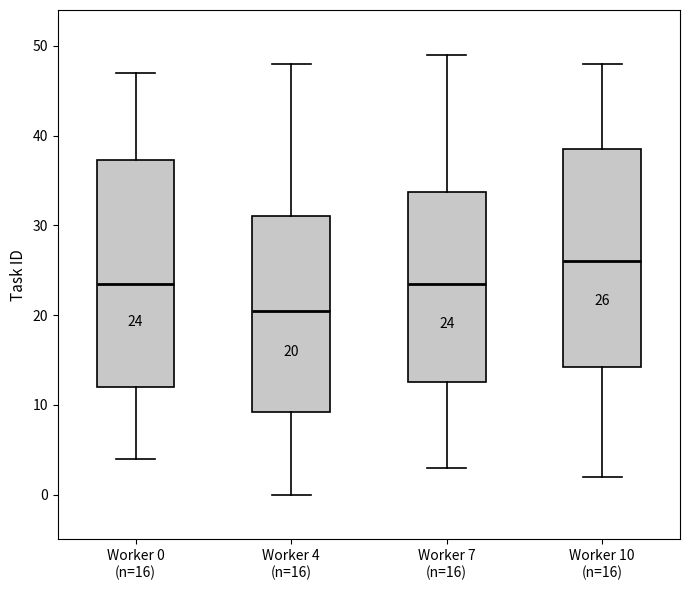

Which box has the lowest median line?

Worker 4 (n=16)